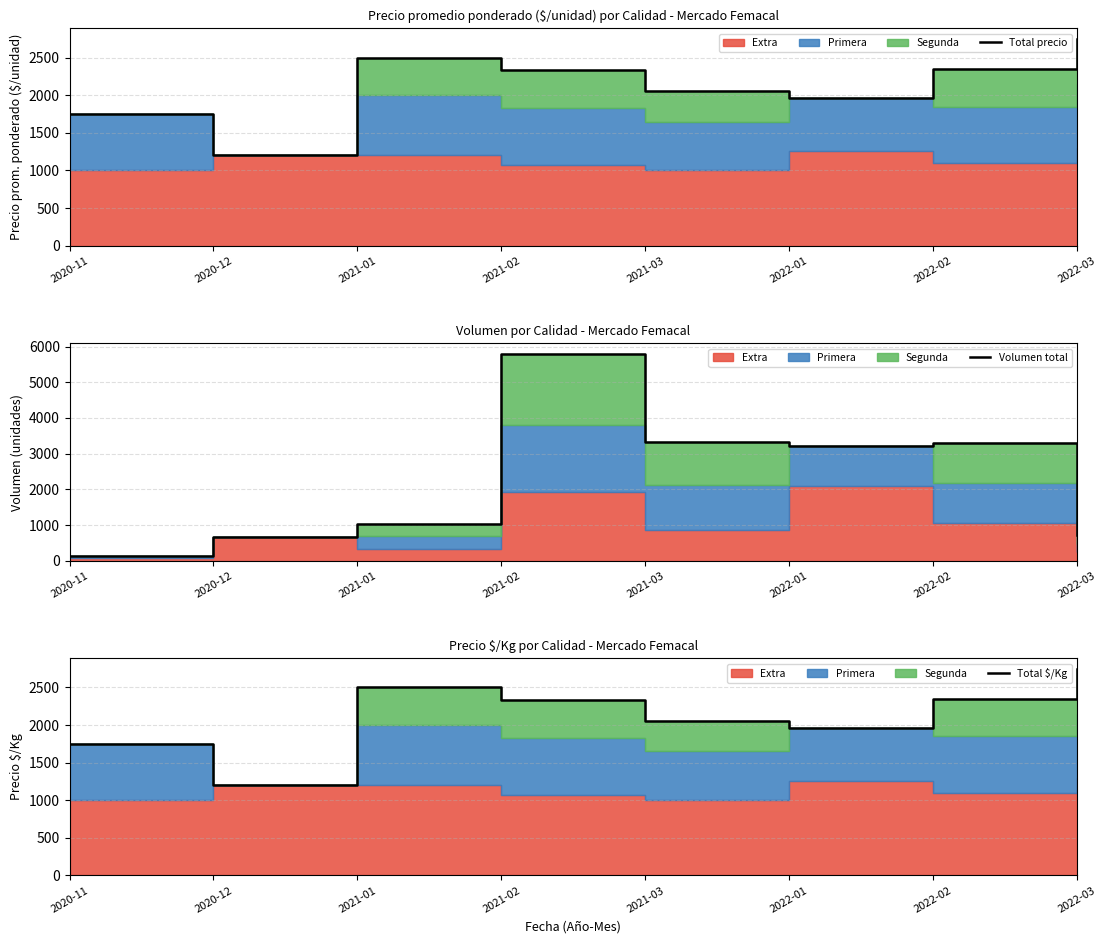

What is the label of the 8th point from the left?

2022-03